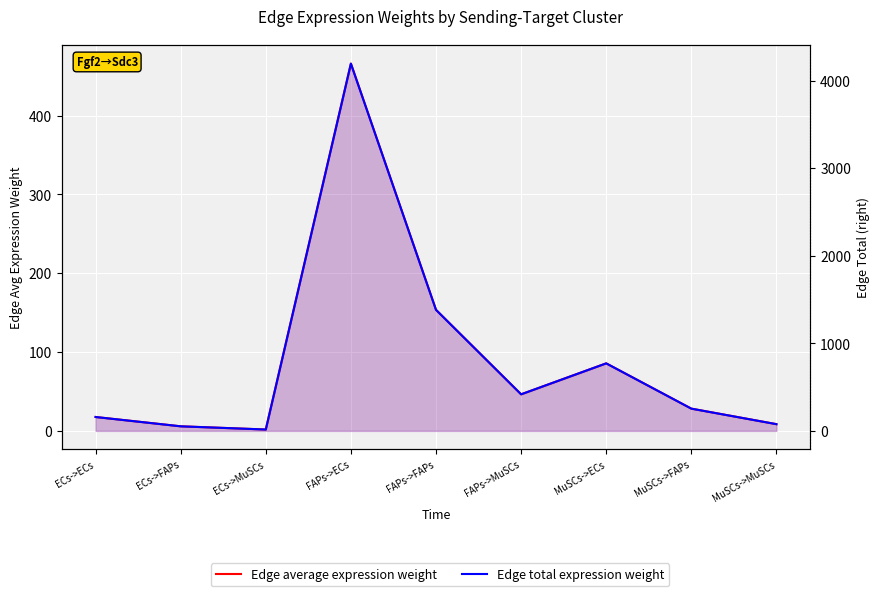

At which category does Edge total expression weight reach its first local valley?

ECs->MuSCs